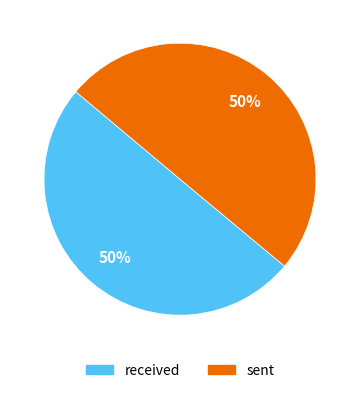

What percentage is the sent slice, to the nearest percent?

50%